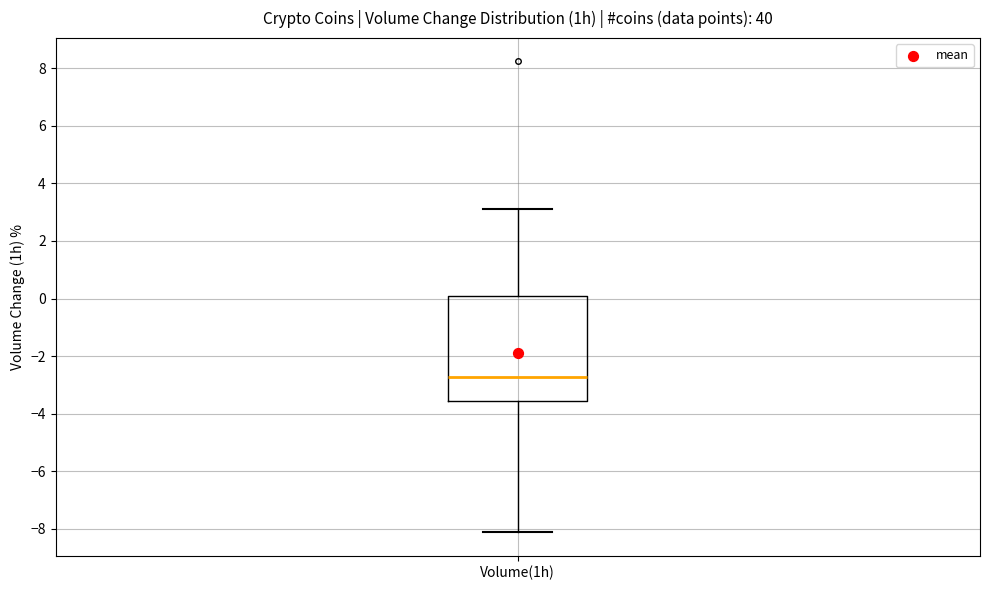

Transcribe this box plot: give where the median line is, the range the box spans, and where the two whiskers end, as read against the y-axis. The values are not printed on the chart, so give them approximately, as read against the axis.

median -2.8, box -3.6 to 0.0, whiskers -8.2 to 3.2